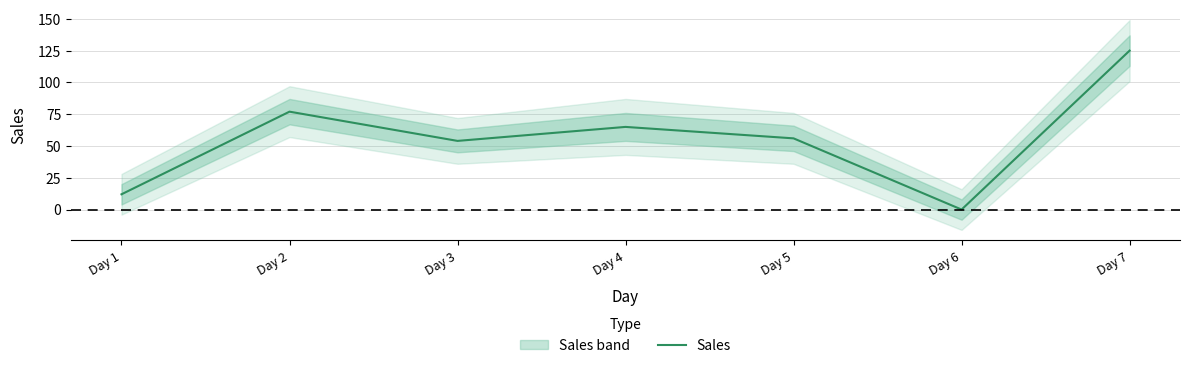

At which label does the data first exceed 56?

Day 2